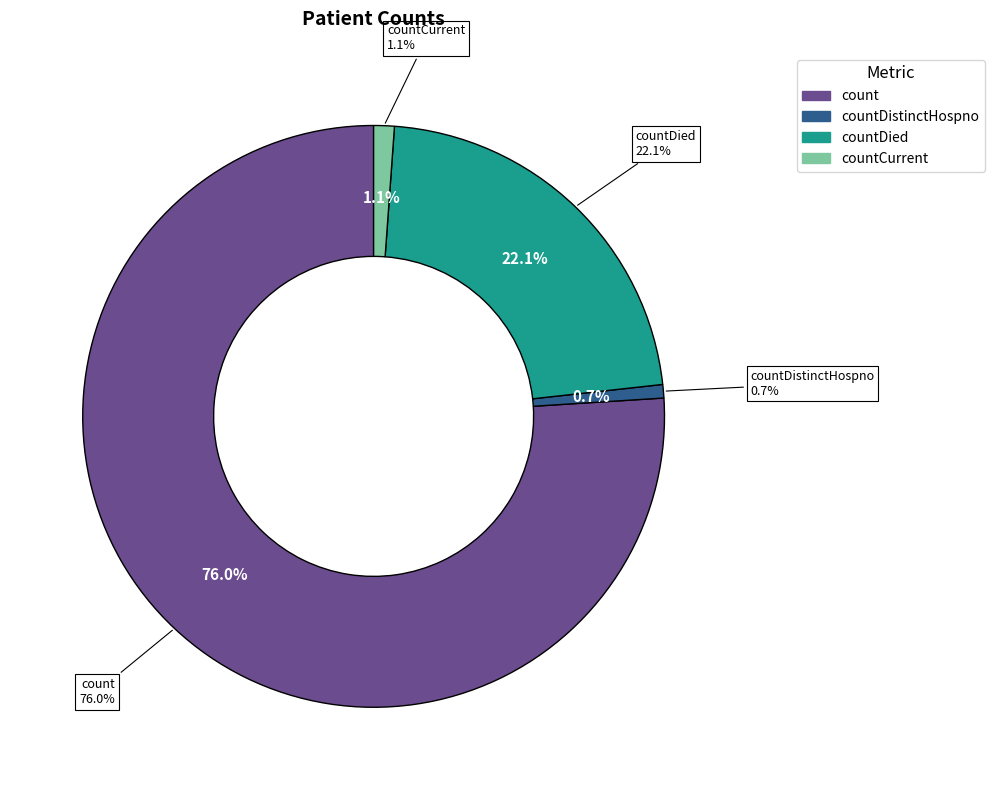

What percentage do countDied and countDistinctHospno together represent?

22.8%